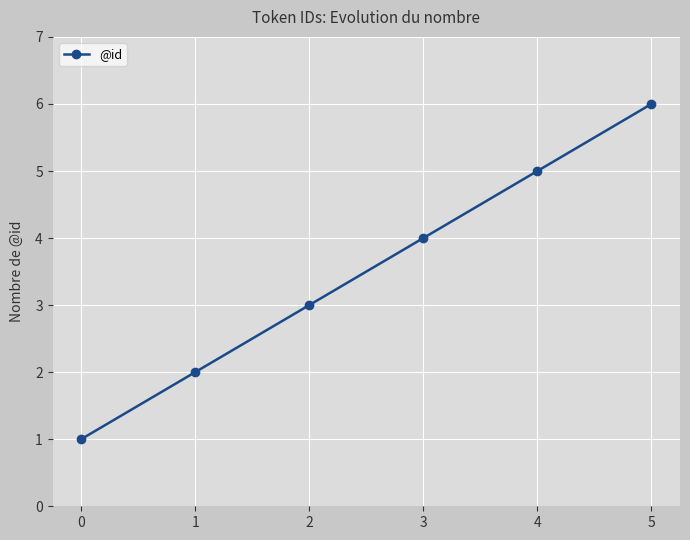

Reading left to right, extract all data points from this chart.

1	2	3	4	5	6